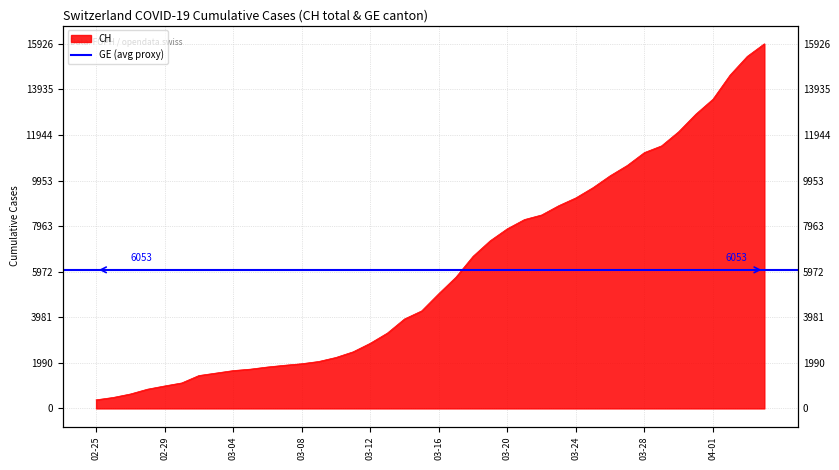

Reading left to right, transcribe all the data shown in this chart.

375	479	630	840	981	1113	1436	1544	1652	1715	1809	1885	1952	2051	2226	2472	2845	3291	3908	4259	5012	5731	6644	7323	7847	8249	8449	8855	9196	9642	10162	10613	11175	11467	12086	12852	13505	14561	15375	15926